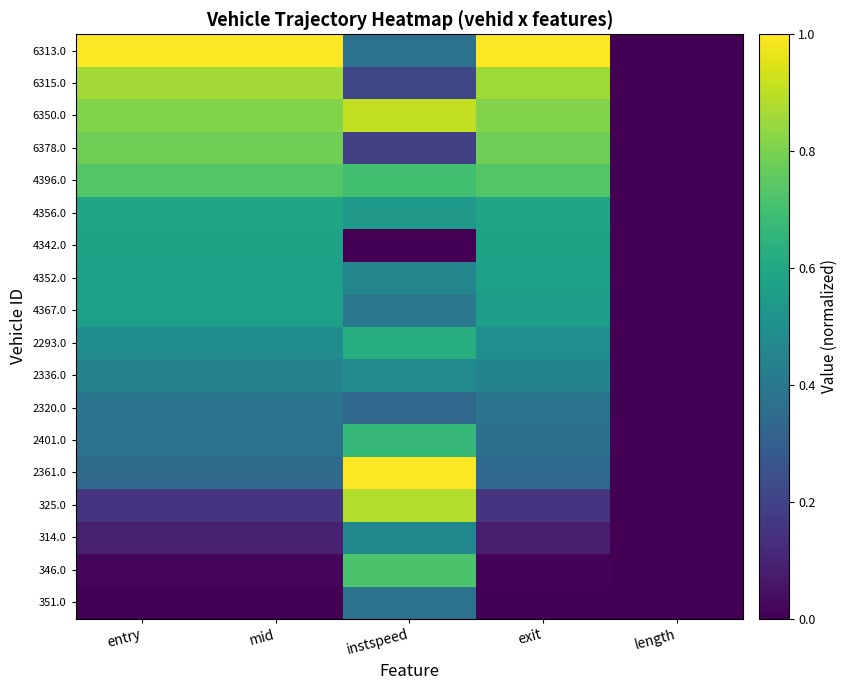

Reading left to right, list all the values displayed in this chart.

351.0: entry=0.0	mid=0.0	instspeed=0.4	exit=0.0	length=0.0
346.0: entry=0.0	mid=0.0	instspeed=0.7	exit=0.0	length=0.0
314.0: entry=0.1	mid=0.1	instspeed=0.5	exit=0.1	length=0.0
325.0: entry=0.2	mid=0.2	instspeed=0.9	exit=0.2	length=0.0
2361.0: entry=0.3	mid=0.3	instspeed=1.0	exit=0.3	length=0.0
2401.0: entry=0.4	mid=0.4	instspeed=0.7	exit=0.4	length=0.0
2320.0: entry=0.4	mid=0.4	instspeed=0.3	exit=0.4	length=0.0
2336.0: entry=0.4	mid=0.4	instspeed=0.5	exit=0.5	length=0.0
2293.0: entry=0.5	mid=0.5	instspeed=0.6	exit=0.5	length=0.0
4367.0: entry=0.6	mid=0.6	instspeed=0.4	exit=0.6	length=0.0
4352.0: entry=0.6	mid=0.6	instspeed=0.5	exit=0.6	length=0.0
4342.0: entry=0.6	mid=0.6	instspeed=0.0	exit=0.6	length=0.0
4356.0: entry=0.6	mid=0.6	instspeed=0.5	exit=0.6	length=0.0
4396.0: entry=0.7	mid=0.7	instspeed=0.7	exit=0.7	length=0.0
6378.0: entry=0.8	mid=0.8	instspeed=0.2	exit=0.8	length=0.0
6350.0: entry=0.8	mid=0.8	instspeed=0.9	exit=0.8	length=0.0
6315.0: entry=0.9	mid=0.9	instspeed=0.2	exit=0.9	length=0.0
6313.0: entry=1.0	mid=1.0	instspeed=0.4	exit=1.0	length=0.0